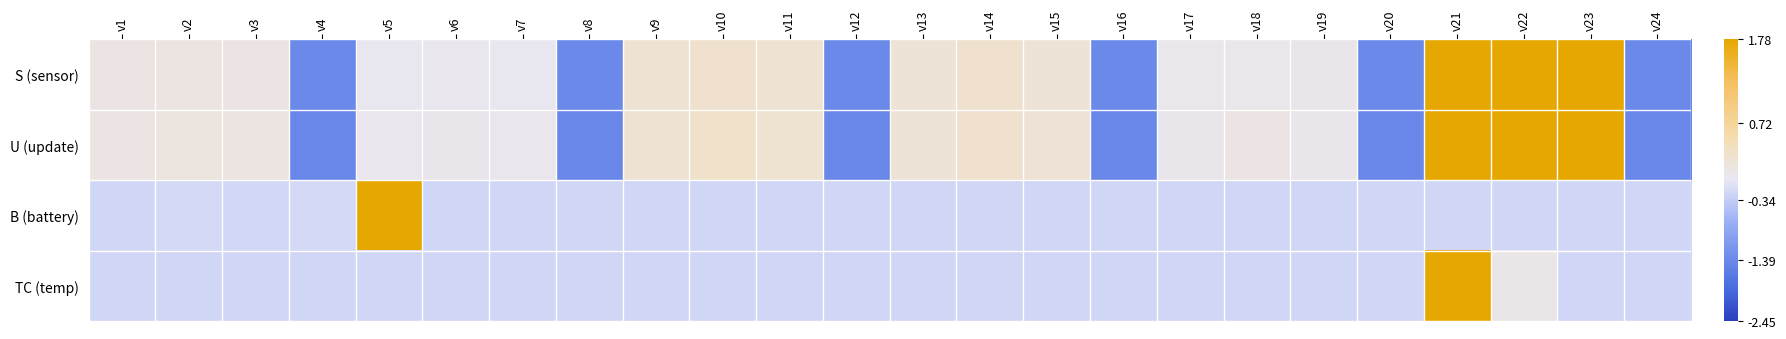

List the series in order of their peak value, highest first.

S (sensor), U (update), B (battery), TC (temp)